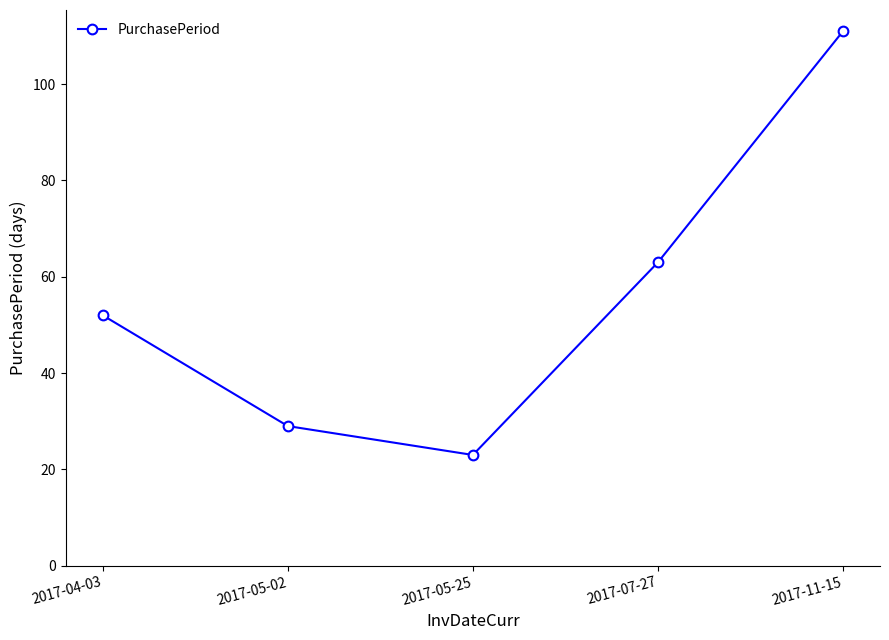

What is the approximate value at 2017-11-15, to the nearest 10?

110